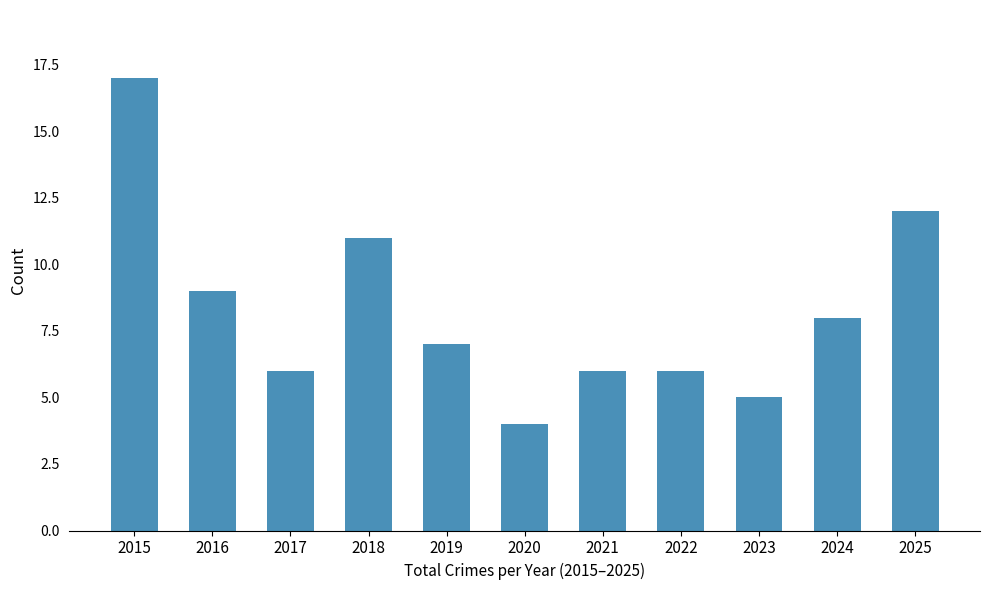

Reading left to right, what are all the values shown in this chart?

2015=17	2016=9	2017=6	2018=11	2019=7	2020=4	2021=6	2022=6	2023=5	2024=8	2025=12